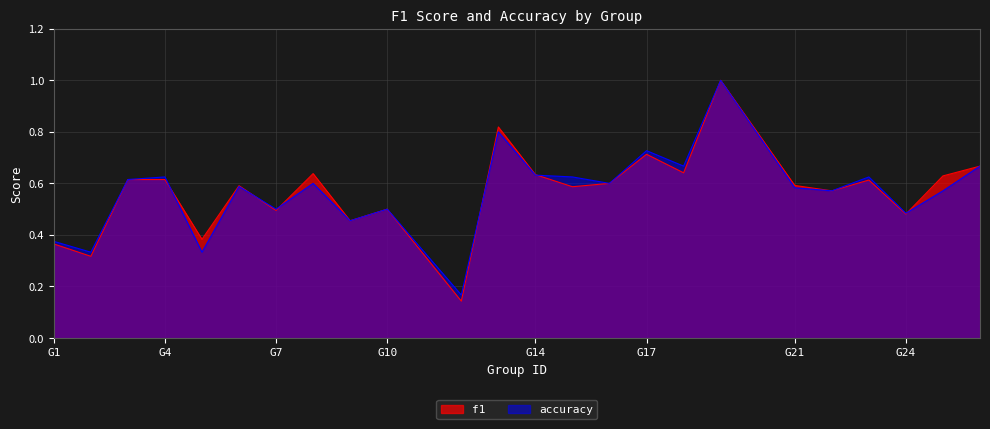

Where is the first local minimum for f1?

2